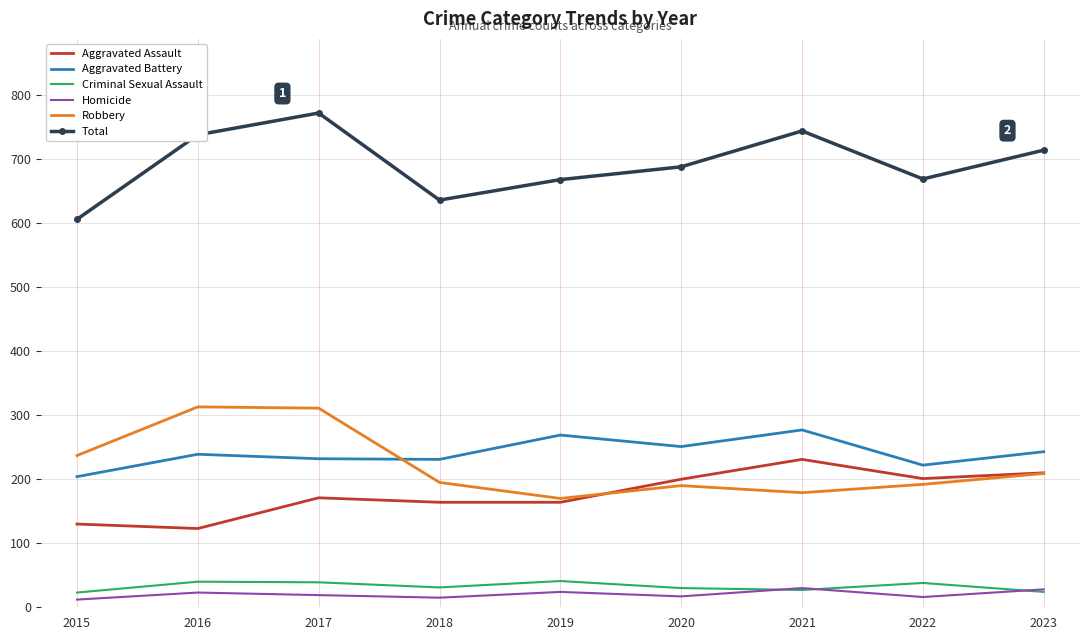

True or false: Total has a value of 999 at 2022.

False